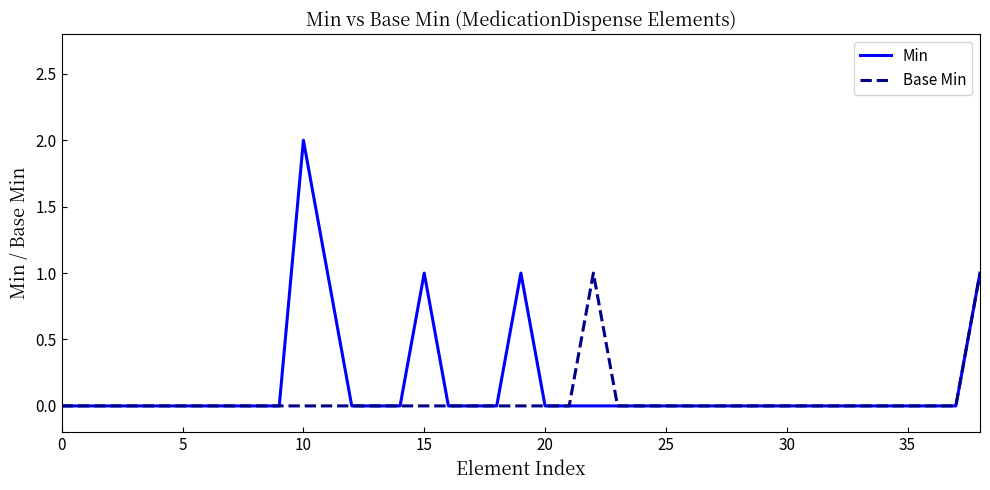

List the series in order of their peak value, lowest first.

Base Min, Min